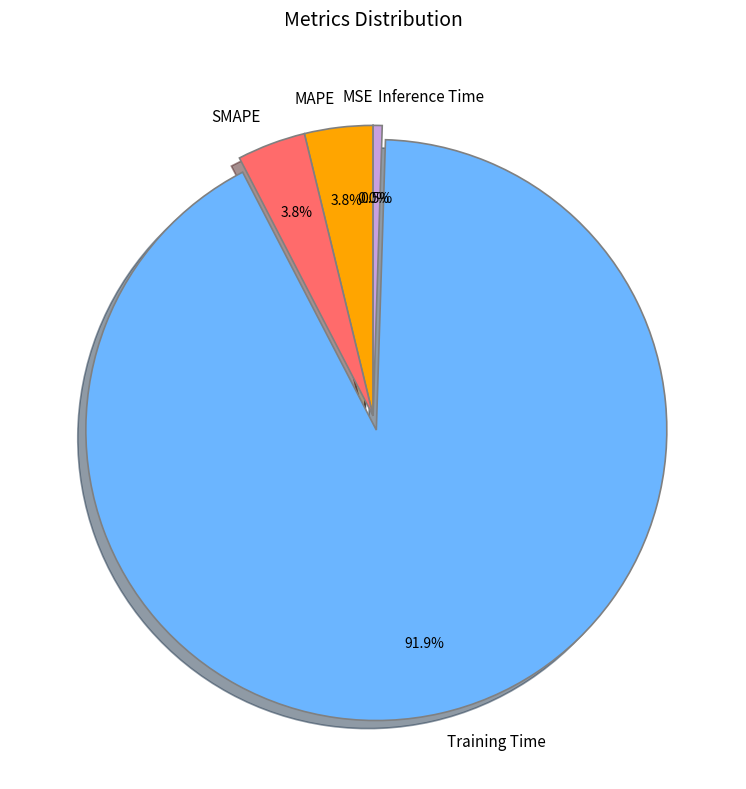

To the nearest percent, what is the difference between the largest and smallest slice percentages?

92%